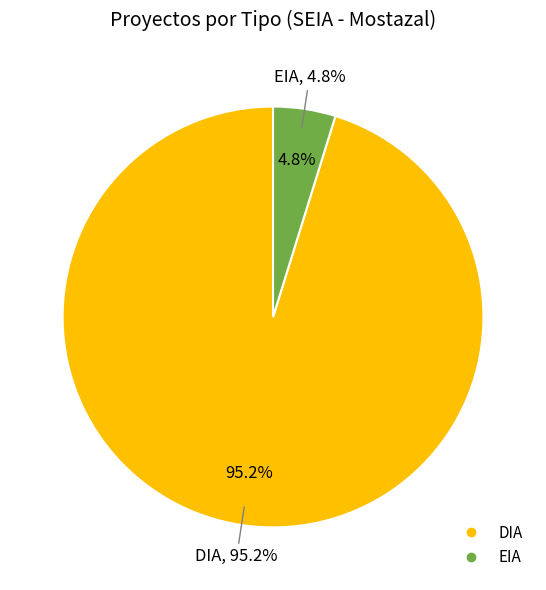

True or false: DIA accounts for 64% of the total.

False